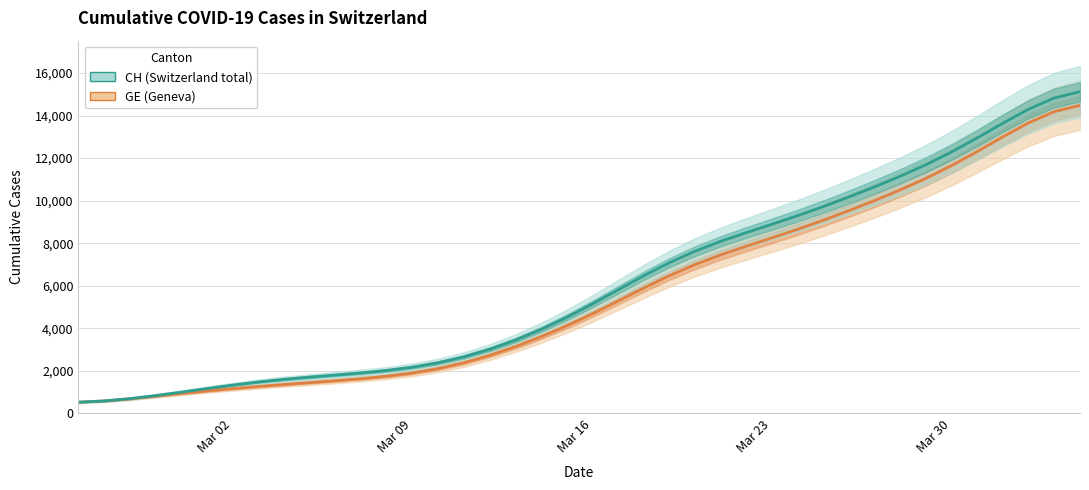

True or false: GE has more than 2 points higher than both neighbors.

False